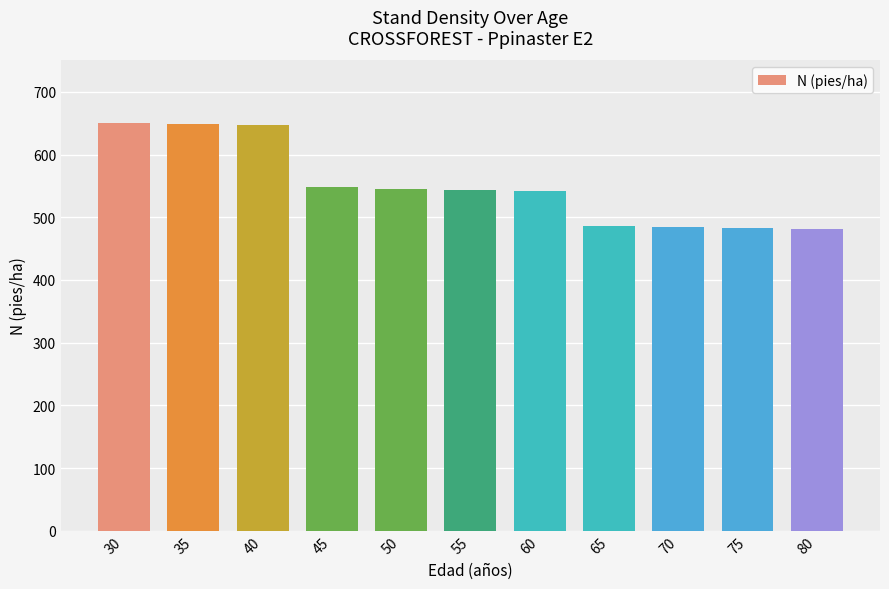

The value at 70 is 320.4. True or false?

False